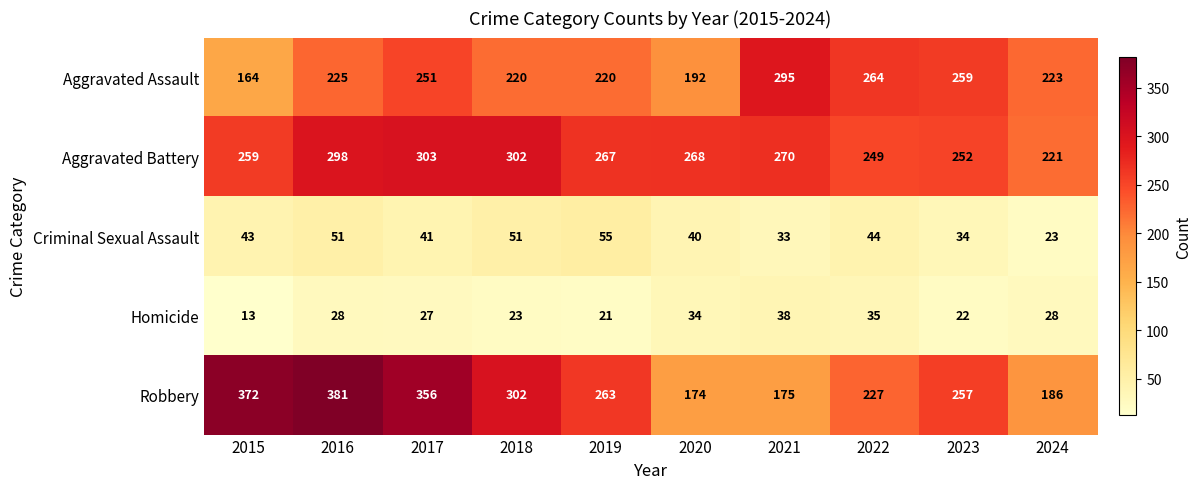

What is the spread (max minus min) of values at 2015?

359